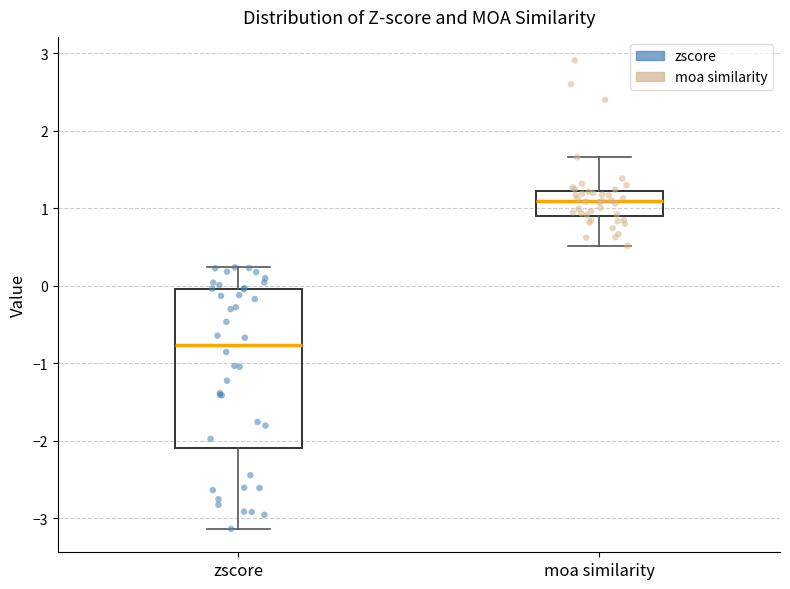

Comparing the boxes themselves (not the whiskers), which one is the tallest?

zscore